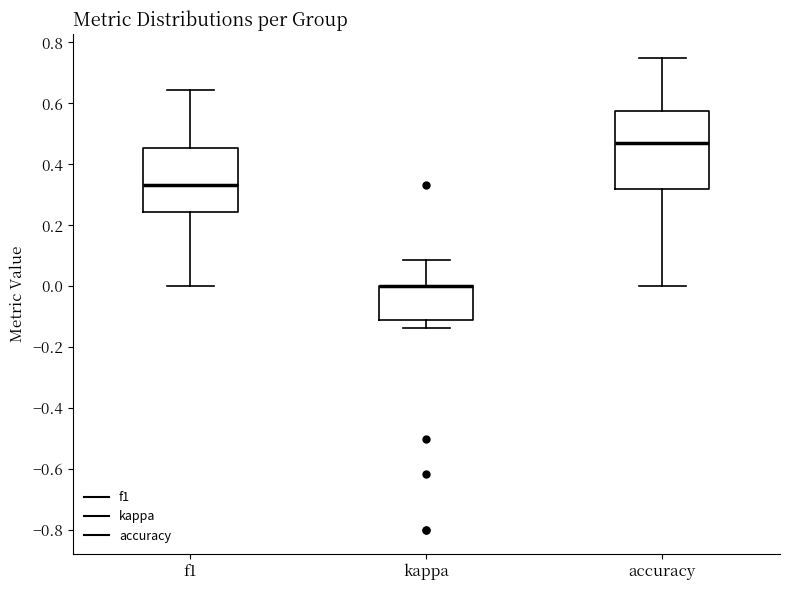

Reading left to right, transcribe this box plot: for each box, give where its median line is, the range the box spans, and where its two whiskers end, as read against the y-axis. The values are not printed on the chart, so give them approximately, as read against the axis.

f1: median 0.34, box 0.24 to 0.46, whiskers 0.00 to 0.64
kappa: median 0.00 (drawn on the box's upper edge), box -0.12 to 0.00, whiskers -0.14 to 0.08
accuracy: median 0.46, box 0.32 to 0.58, whiskers 0.00 to 0.76